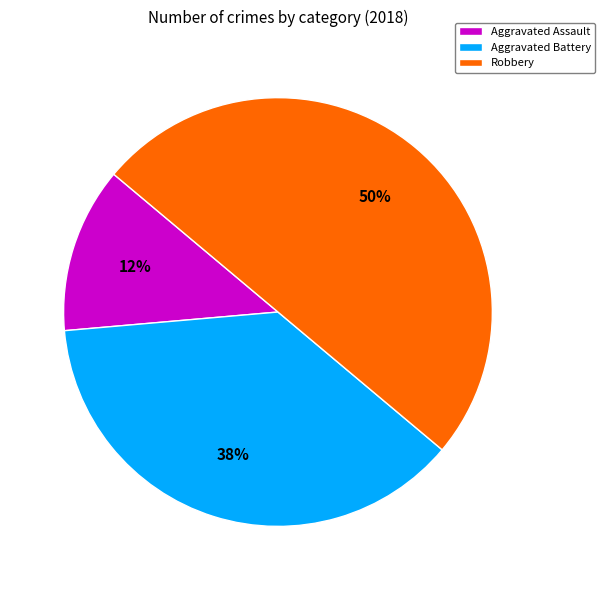

To the nearest percent, what is the difference between the Aggravated Battery and Aggravated Assault slice percentages?

25%